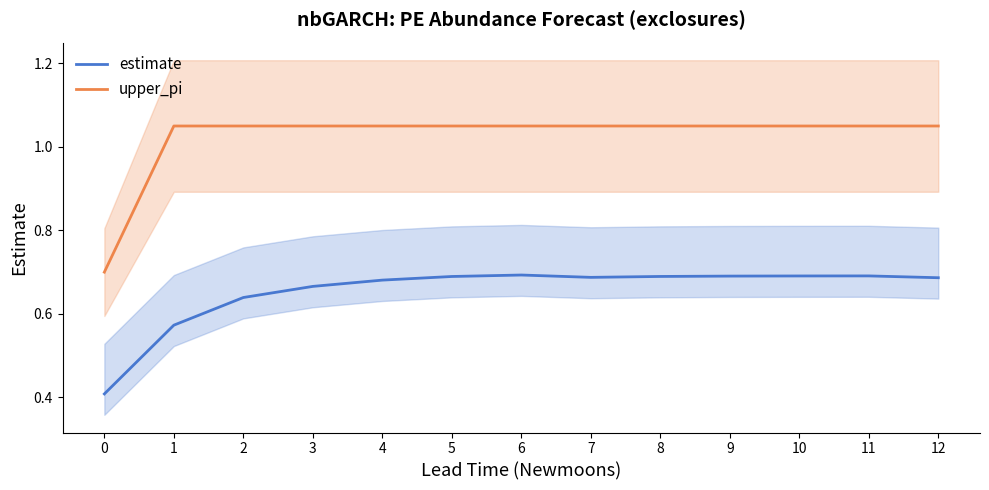

Which series has the largest range (max minus min)?

upper_pi